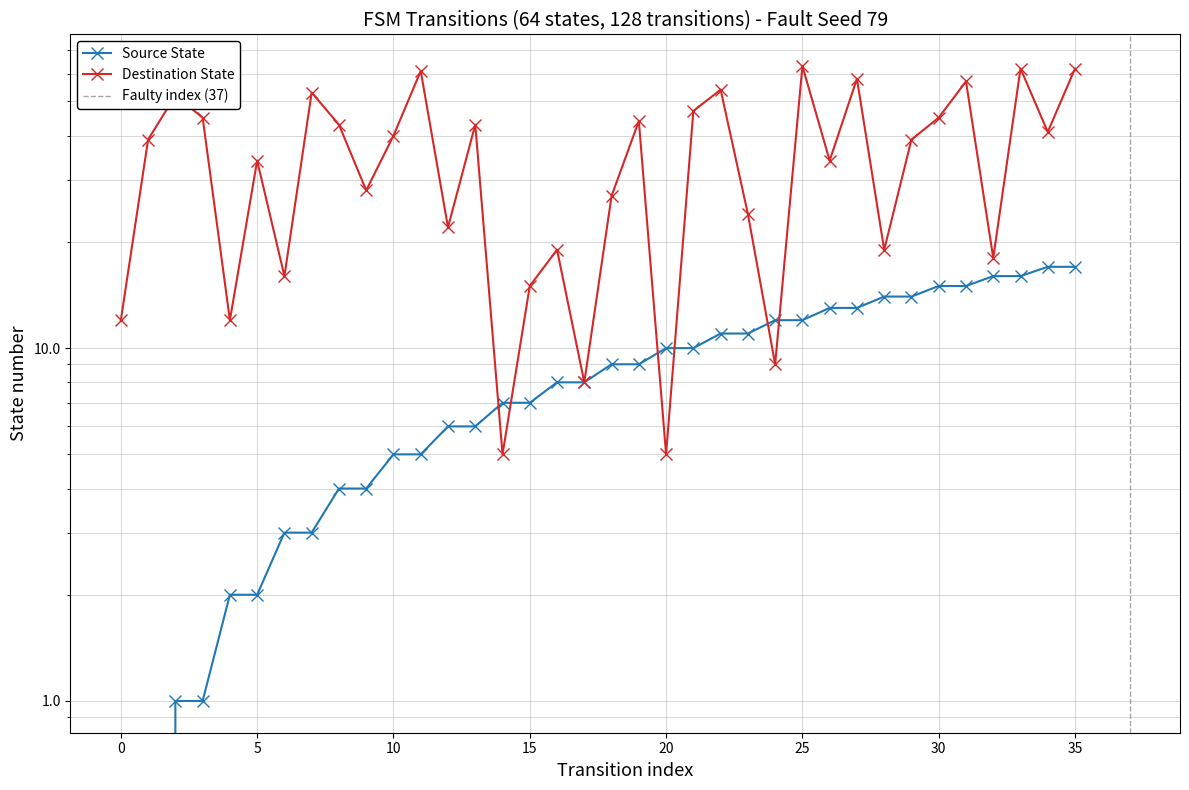

What value does the destination_state series have at 35, to the nearest 10?

60